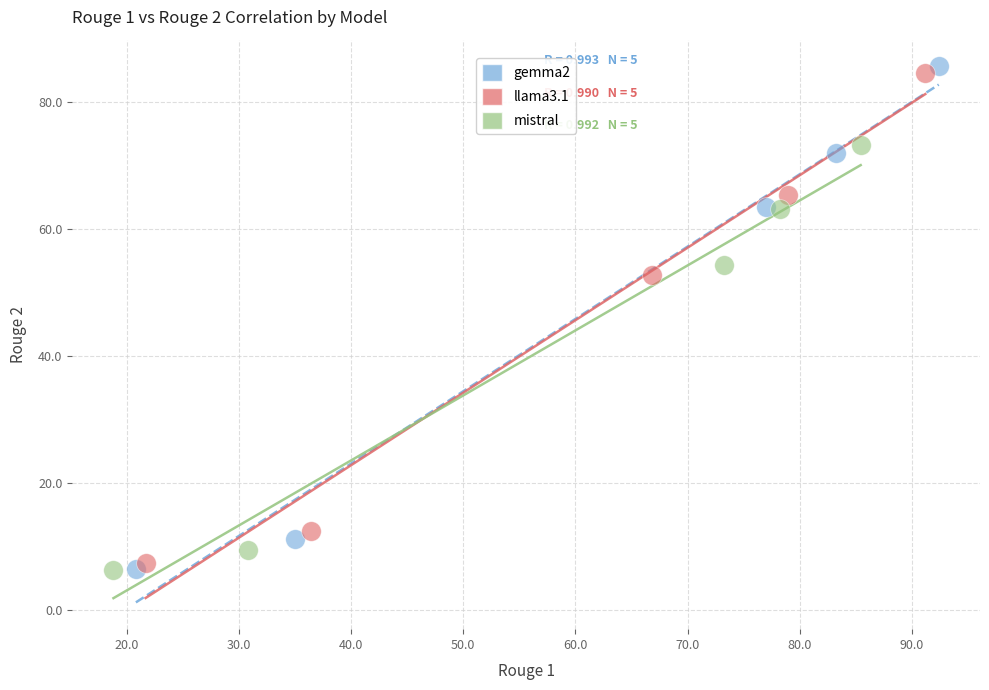

Which series has the largest Y range (max minus min)?

gemma2